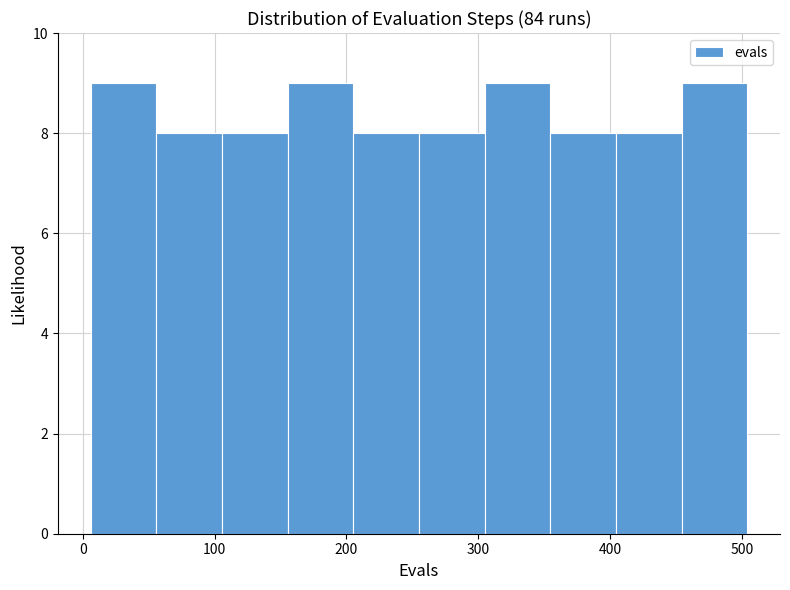

What is the height of the bar covering 400 to 450 on the x-axis? Neither the bar edges nor the heights are printed on the chart, so give them approximately, as read against the axes.

8